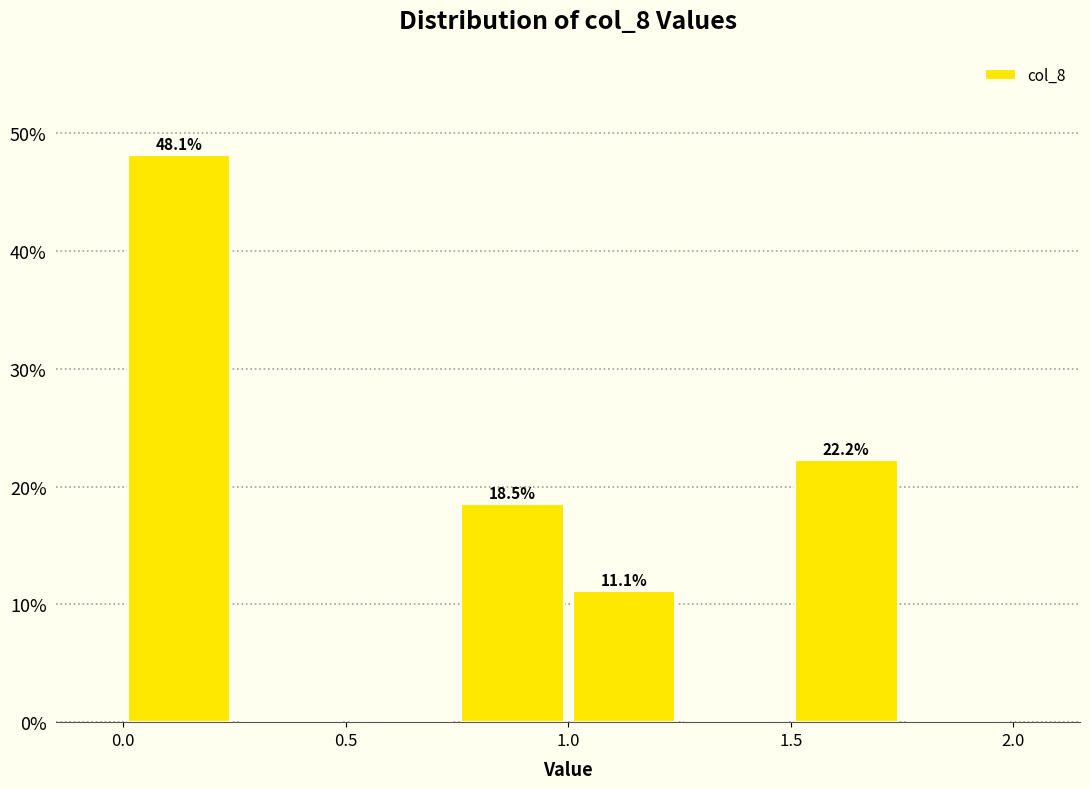

Which range on the x-axis has the tallest bar?

0.00 to 0.25